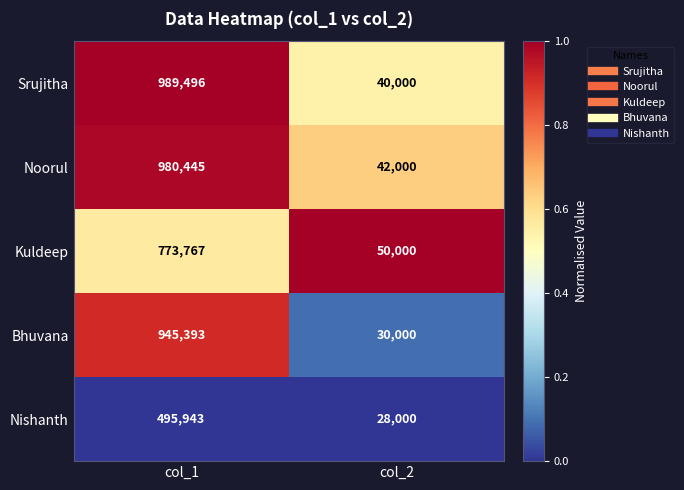

At which label does Srujitha reach its peak?

col_1